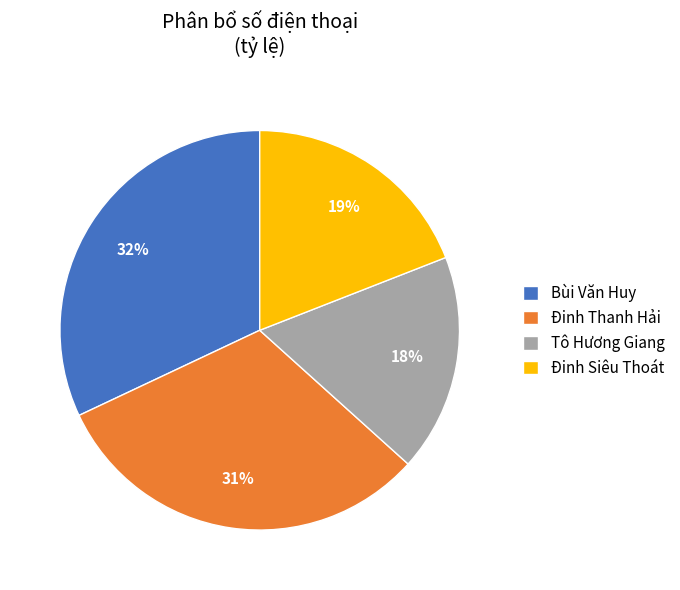

Which slice is the largest?

Bùi Văn Huy